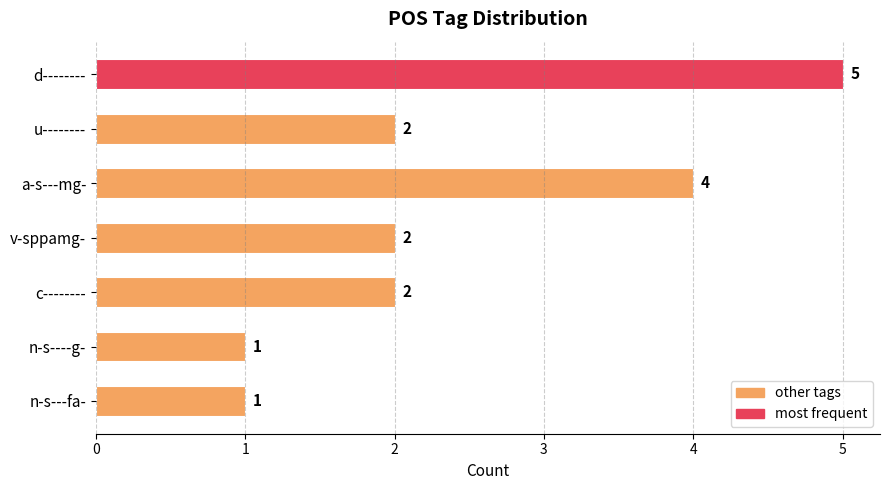

Approximately how many times larger is the value at d-------- compared to c--------?

2.5